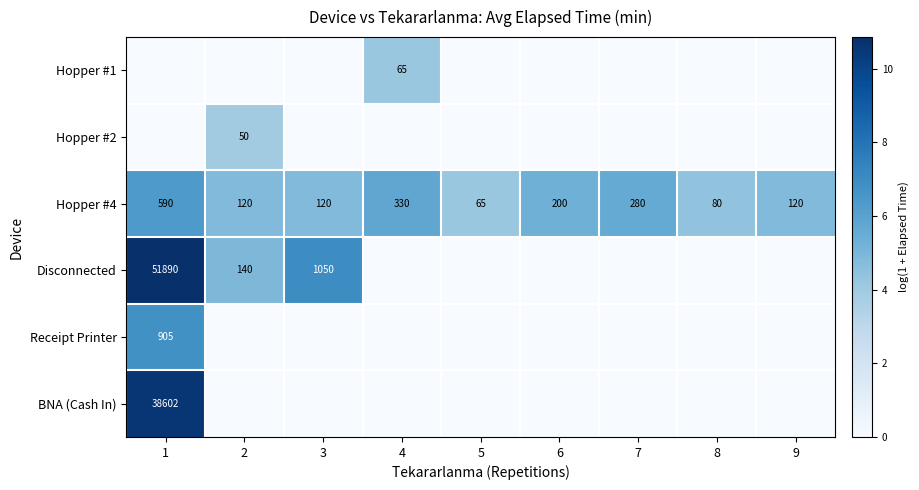

The value of Hopper #4 at 9 is 197. True or false?

False